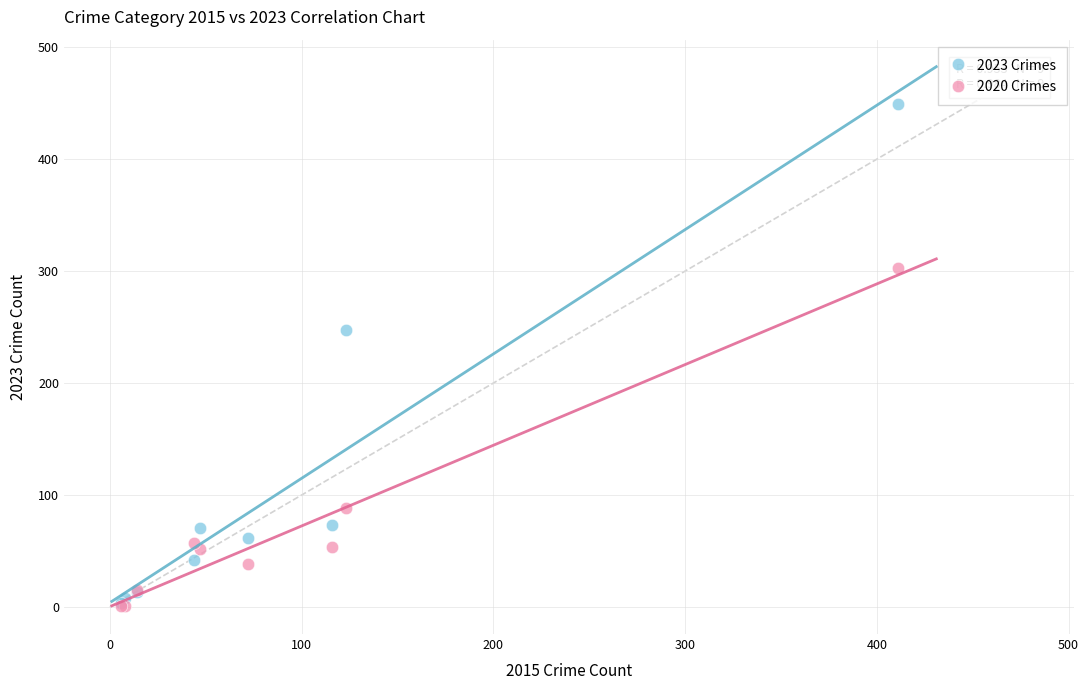

What are all the series names shown in the legend?

2023 Crimes, 2020 Crimes